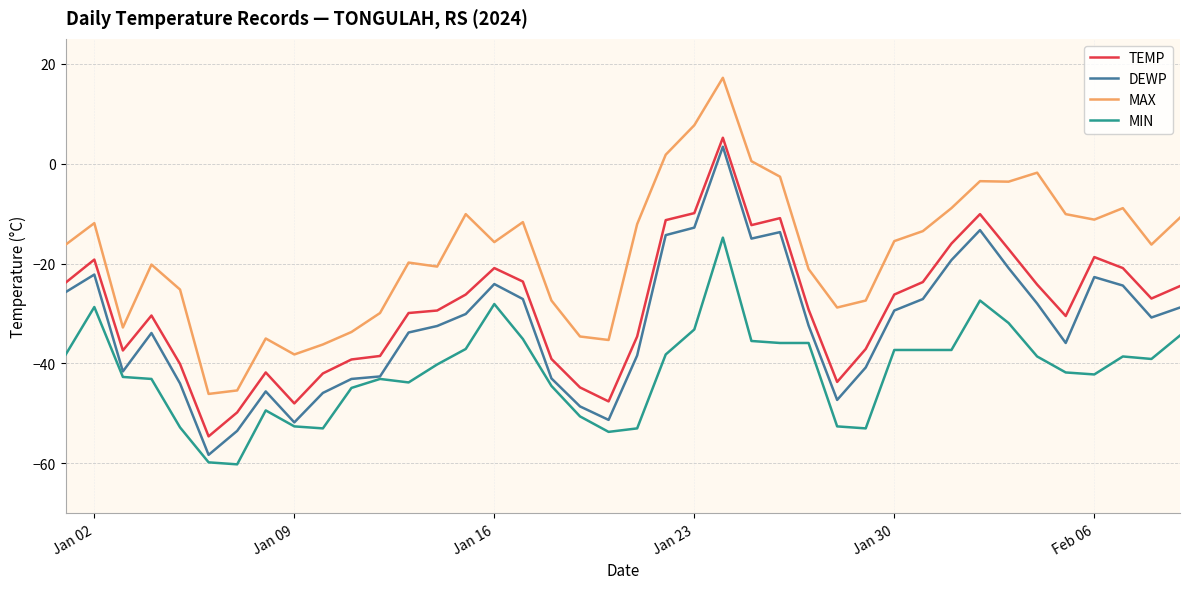

True or false: DEWP and MAX intersect in this chart.

False